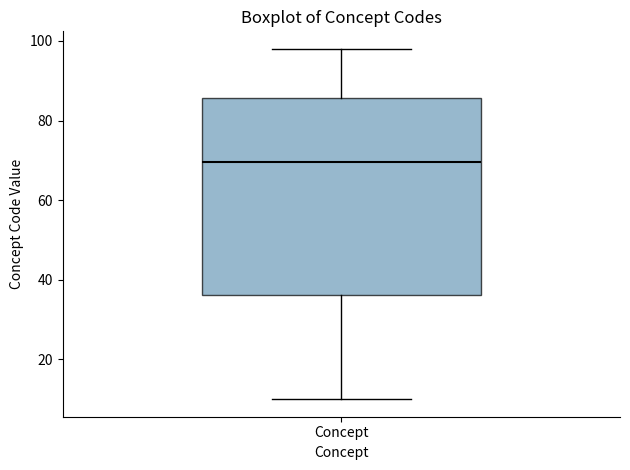

Read this box plot against the y-axis: the position of the median line, the range covered by the box, and the ends of both whiskers. The values are not printed on the chart, so give them approximately, as read against the axis.

median 70, box 36 to 86, whiskers 10 to 98